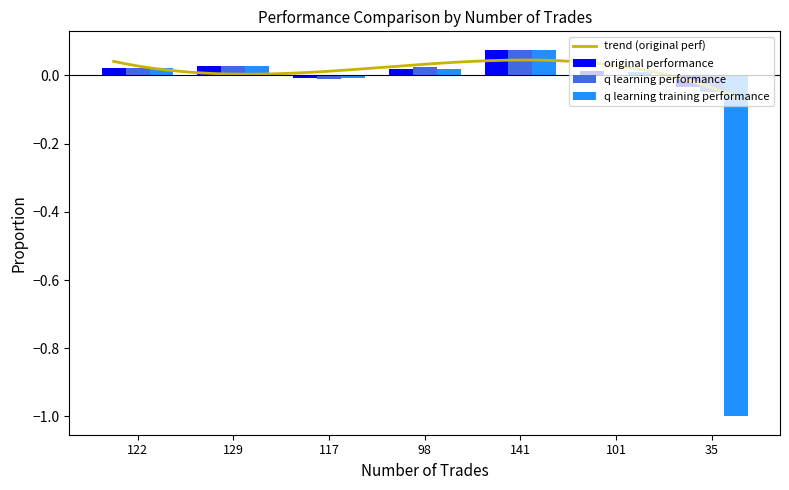

At which label does q learning performance reach its peak?

141